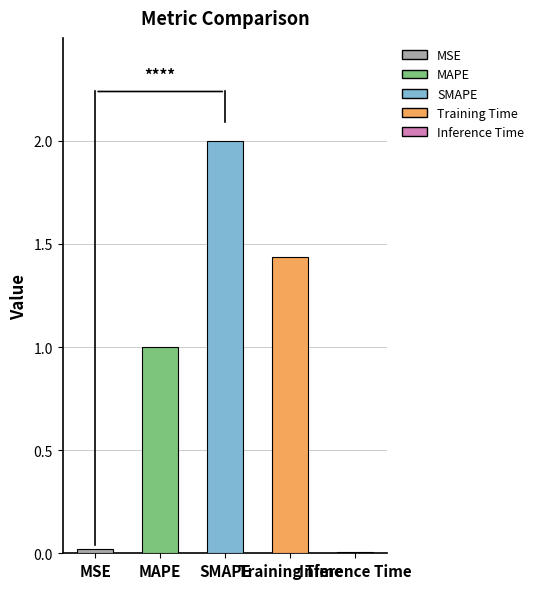

True or false: the data shows 1.0 at MAPE.

True